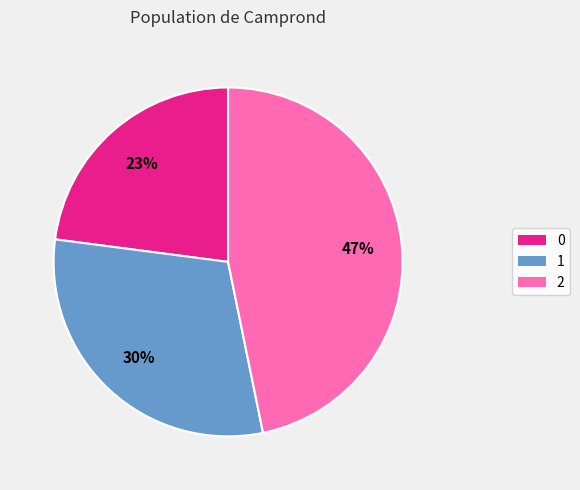

Is there any slice that represents more than half of the pie?

No